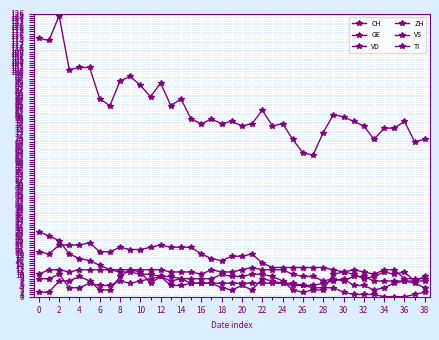

How many lines are shown in the chart?

6